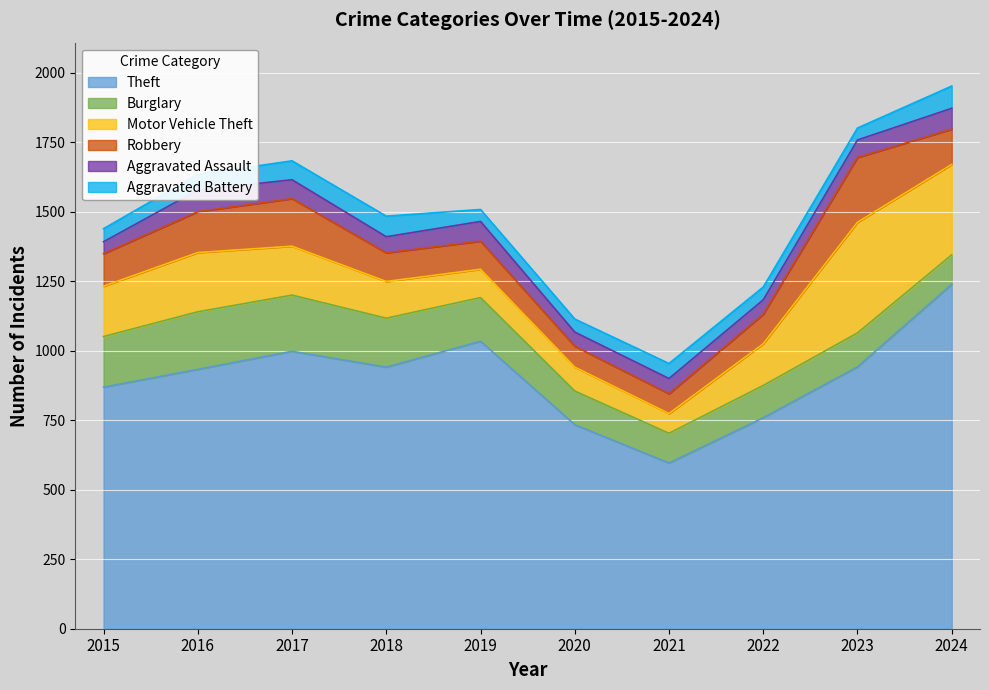

How many values in the Robbery series exceed 117?

4